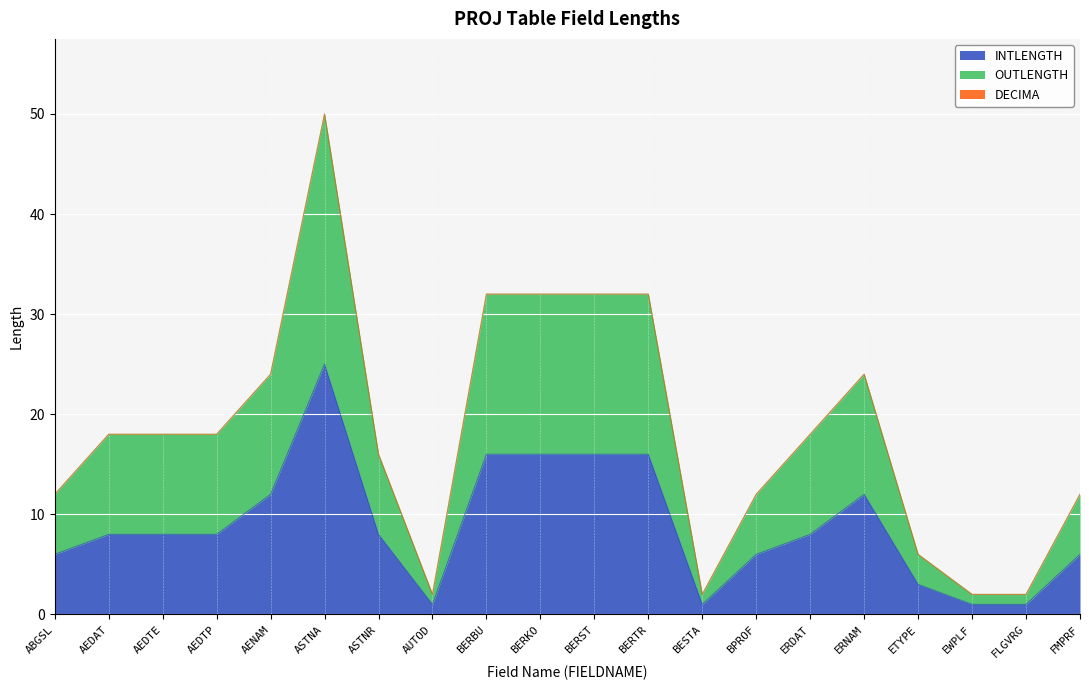

Between BPROF and ERNAM, which is larger?

ERNAM